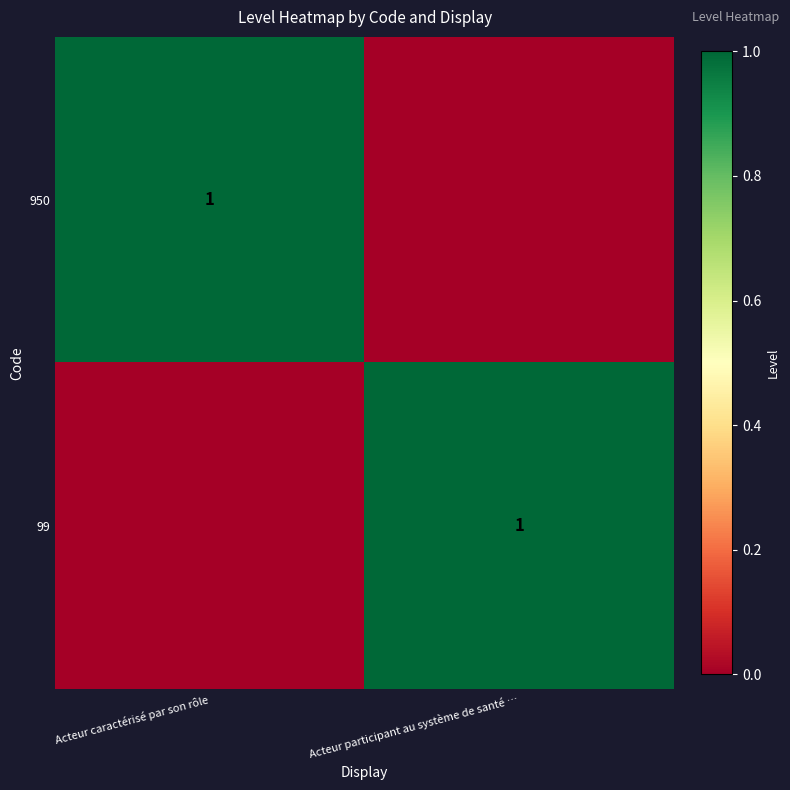

True or false: 950 has a value of 1 at Acteur caractérisé par son rôle.

True